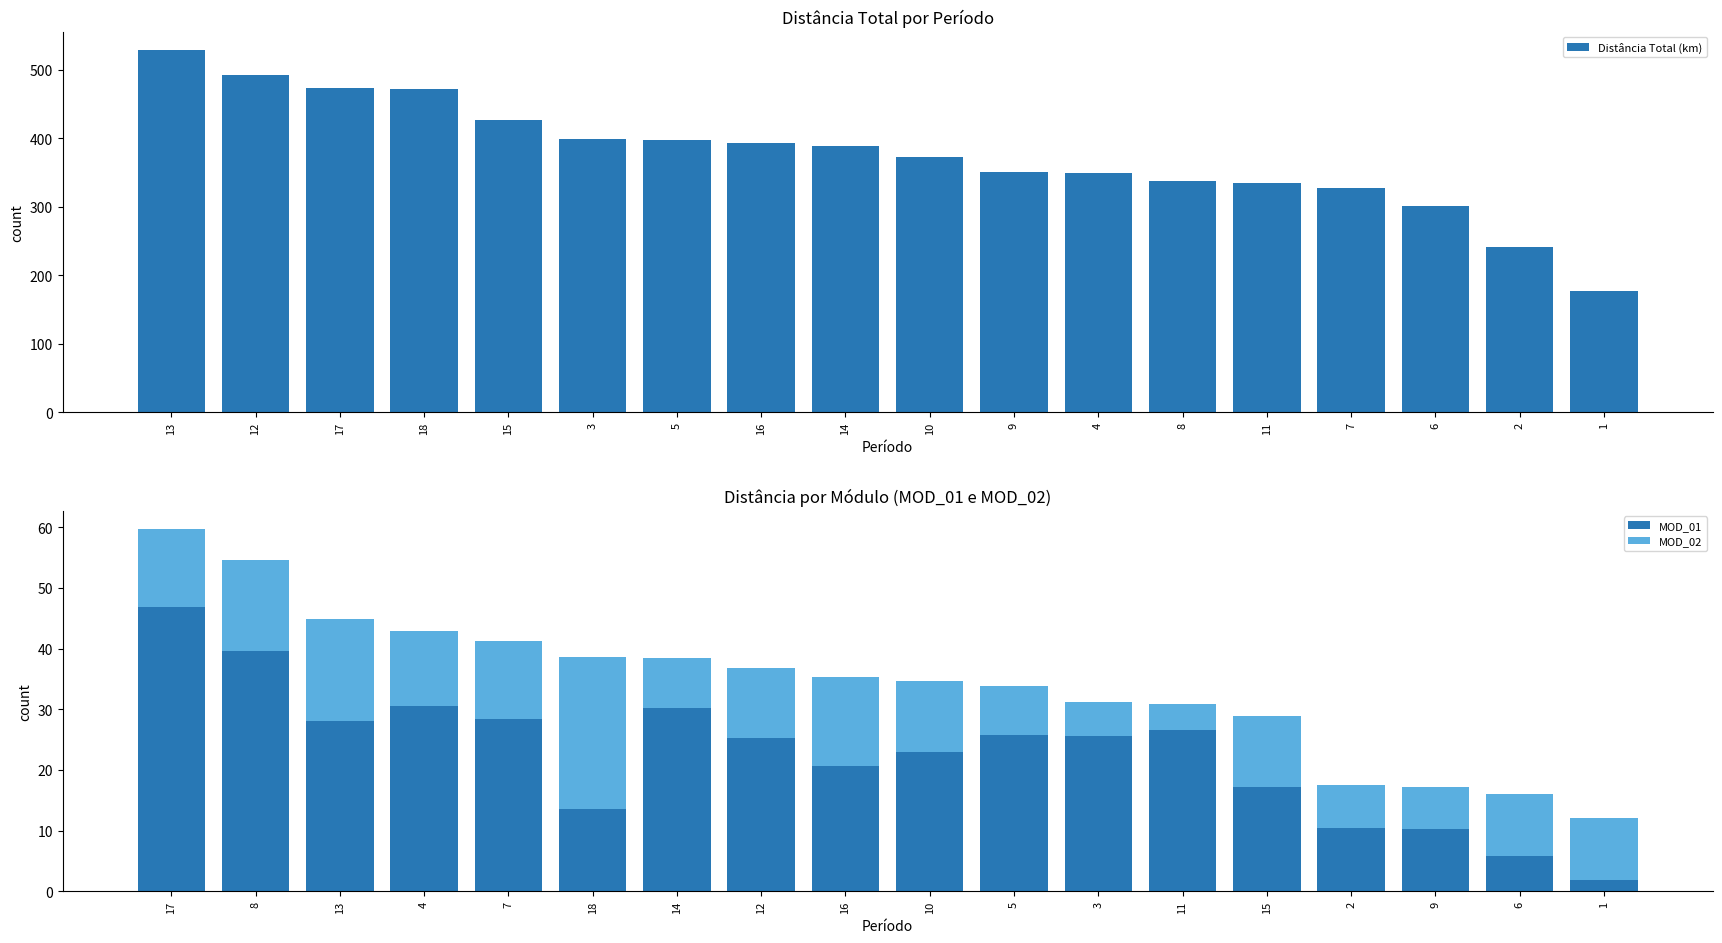

What is the difference between the MOD_01 values at 15 and 5?

8.7